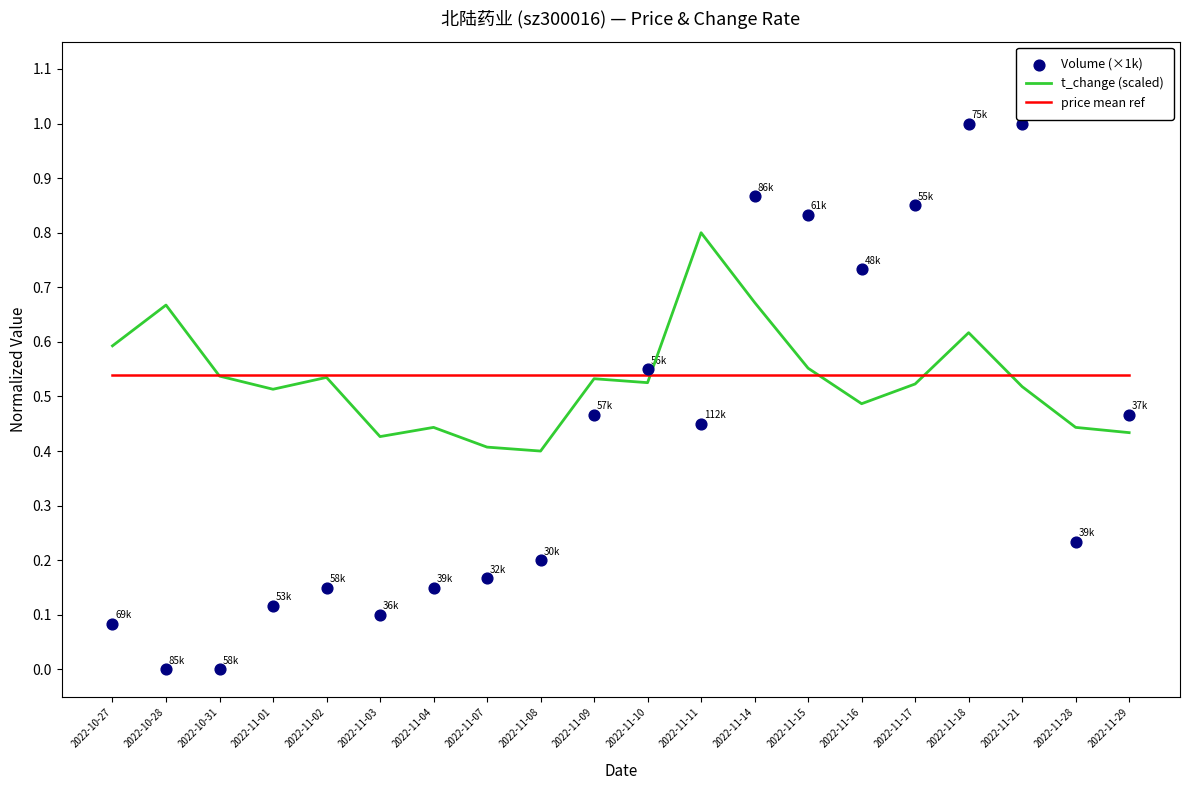

What are all the series names shown in the legend?

t_change (scaled), price mean ref, Volume (×1k)